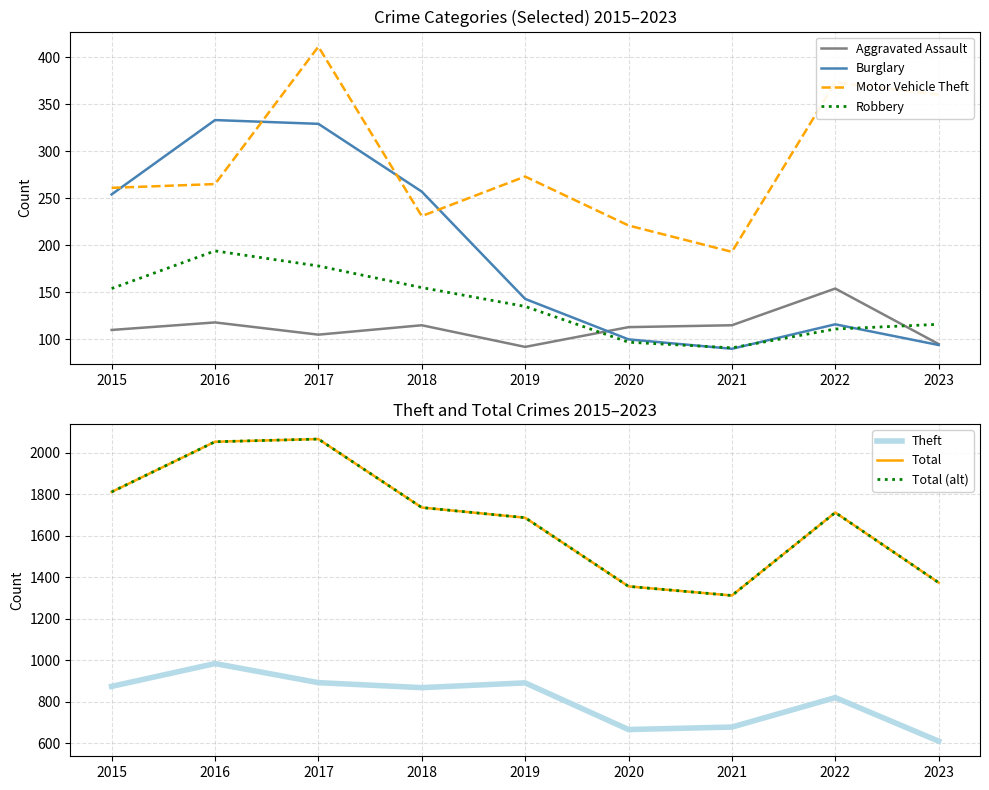

What value does the Burglary series have at 2019?

143